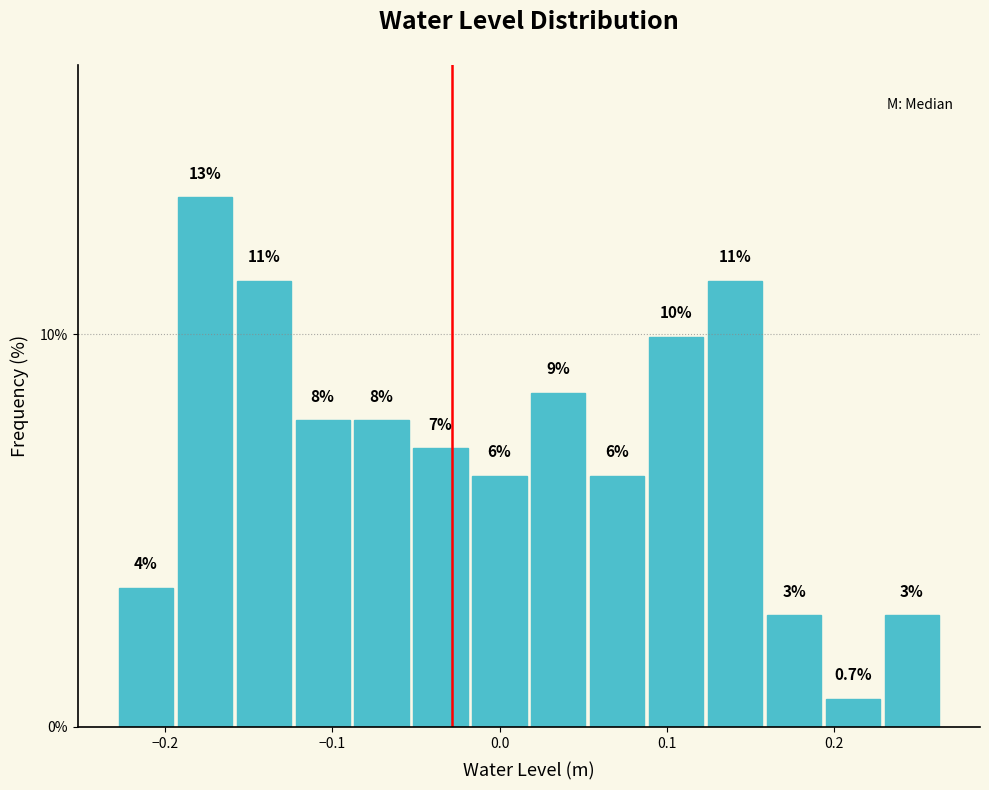

Read against the x-axis, roughly where is the centre of the tallest bar?

-0.18